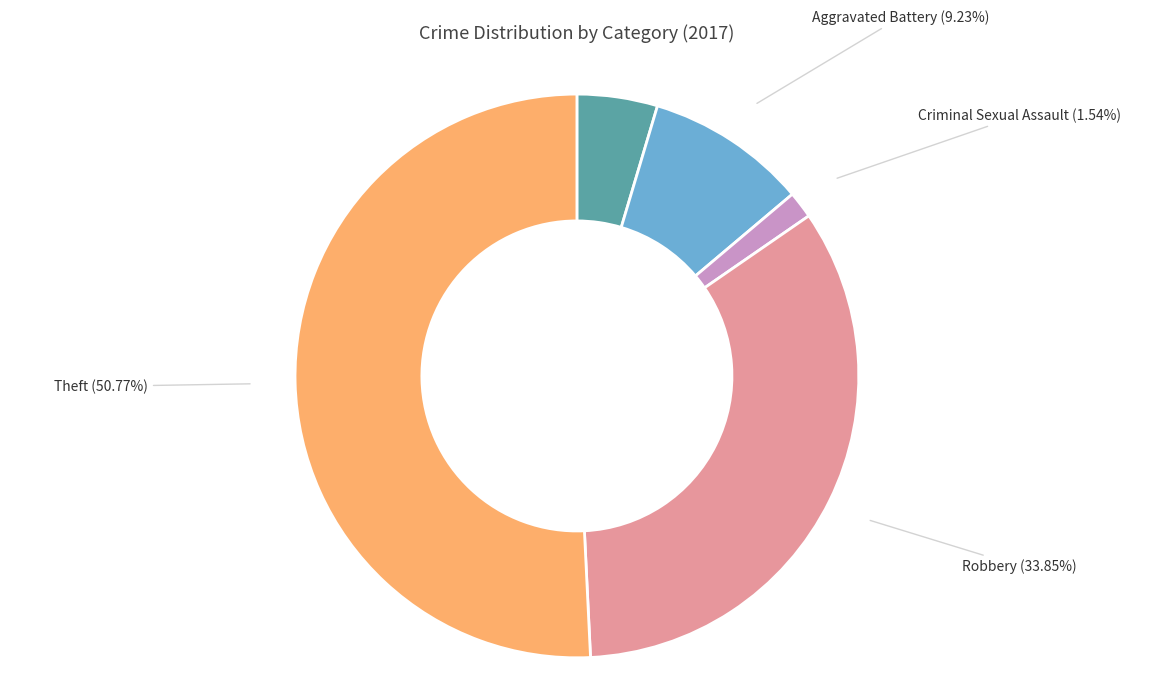

Rank the categories by value from lowest to highest.

Criminal Sexual Assault, Aggravated Assault, Aggravated Battery, Robbery, Theft